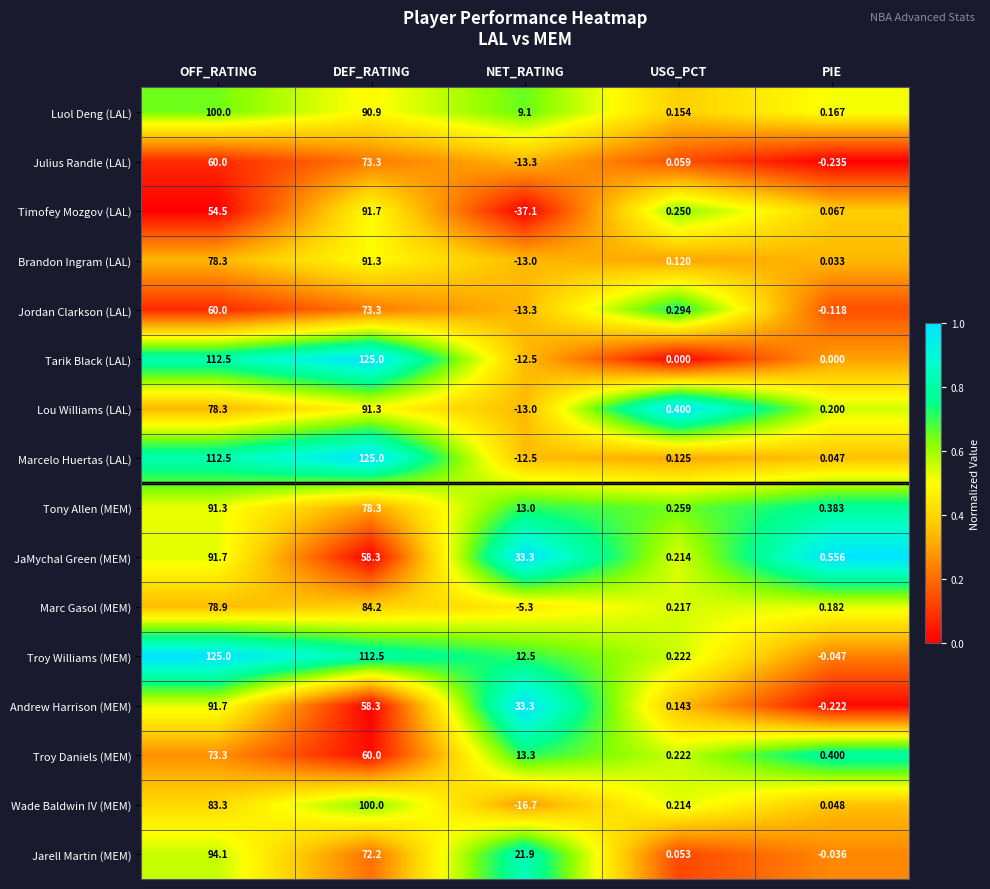

Between OFF_RATING and USG_PCT, which series saw the biggest shift?

Troy Williams (MEM)